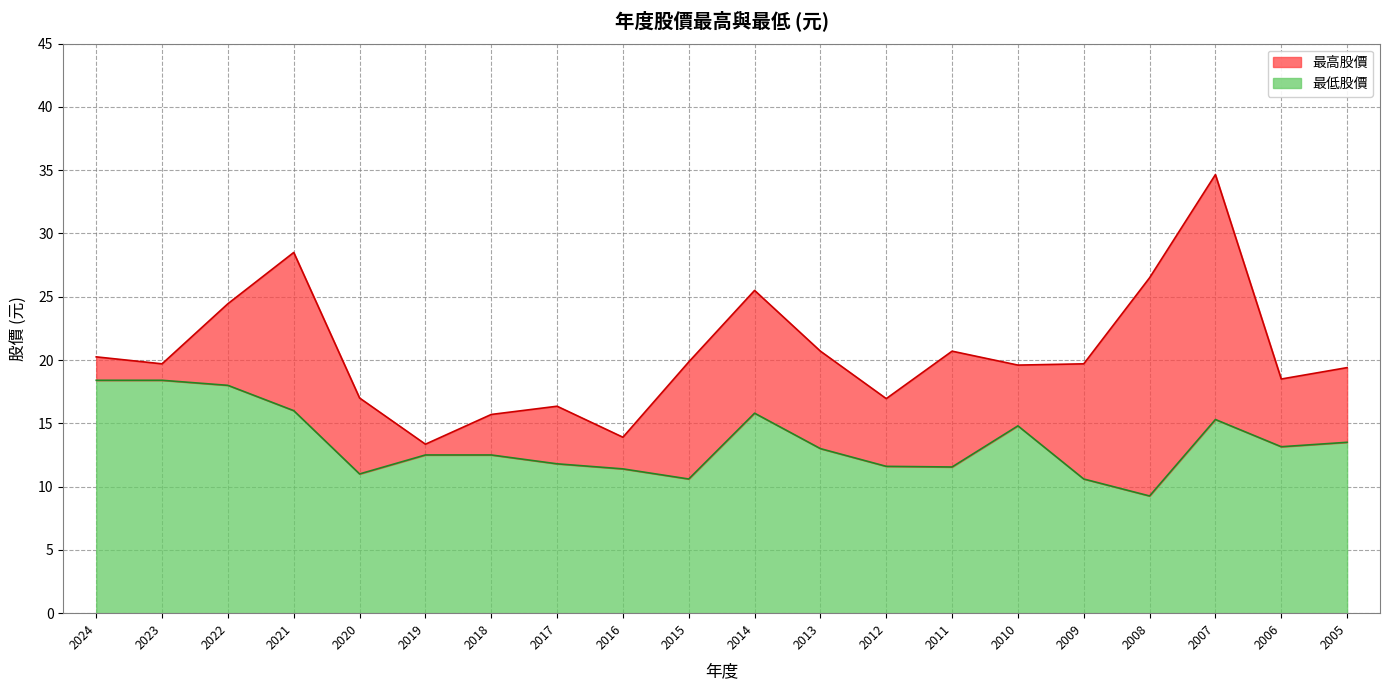

The 最高股價 series shows 19.6 at 2010. True or false?

True